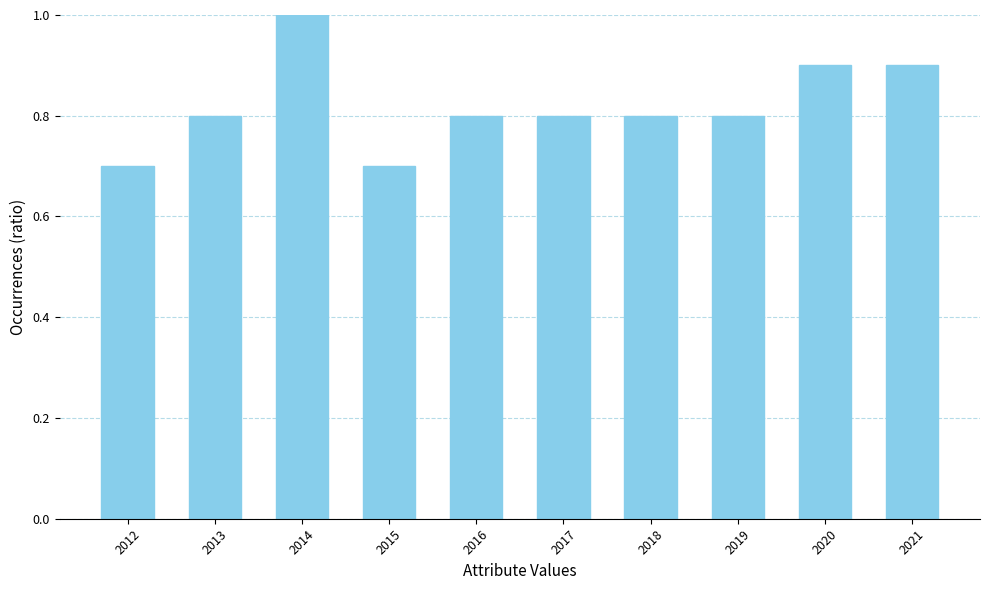

How many data points does each series have?

10